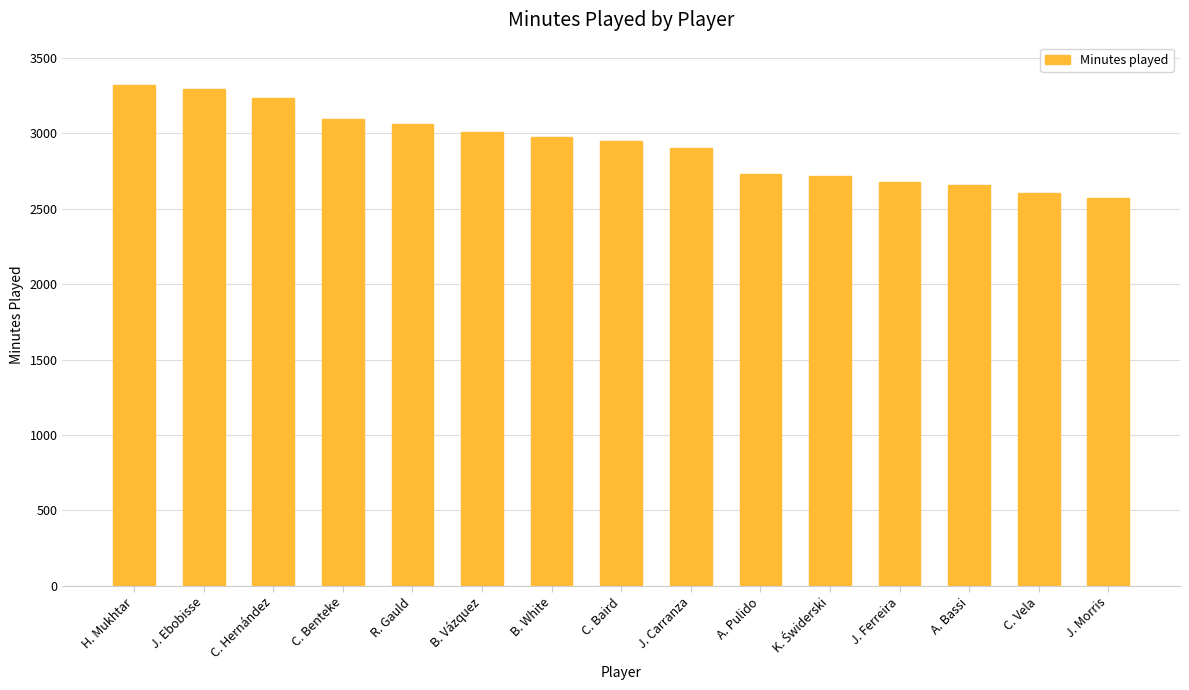

Reading left to right, transcribe all the data shown in this chart.

3322	3291	3234	3096	3061	3010	2973	2950	2900	2732	2717	2676	2657	2601	2570